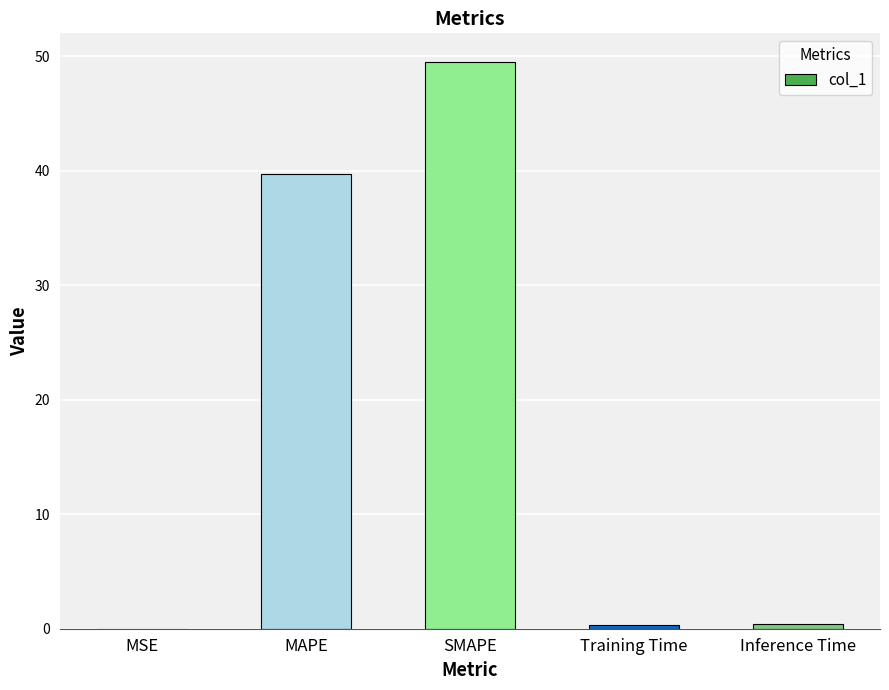

How many distinct data groups are displayed?

1